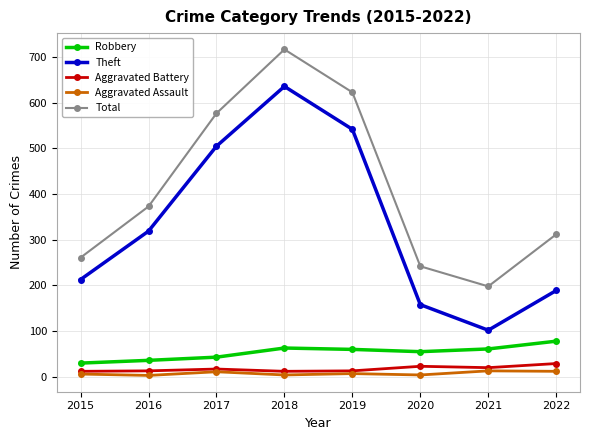

Which series has the largest range (max minus min)?

Theft